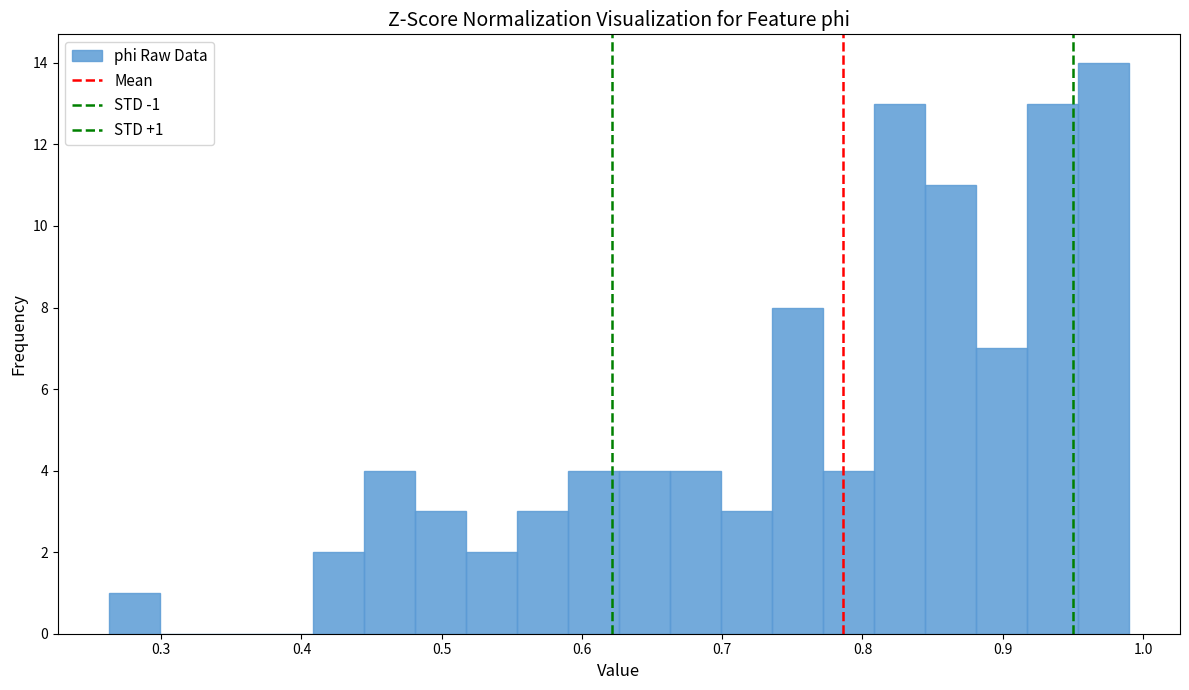

Read against the x-axis, roughly where is the centre of the tallest bar?

0.97